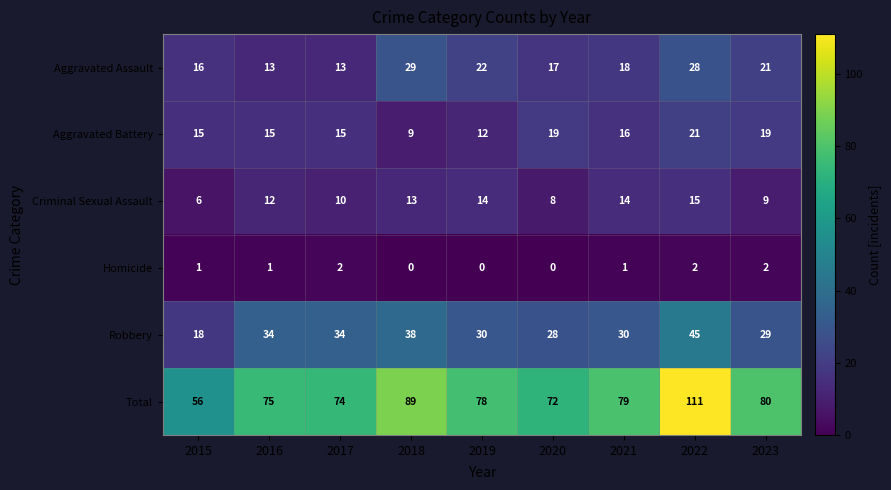

Rank the series by their maximum value, from lowest to highest.

Homicide, Criminal Sexual Assault, Aggravated Battery, Aggravated Assault, Robbery, Total